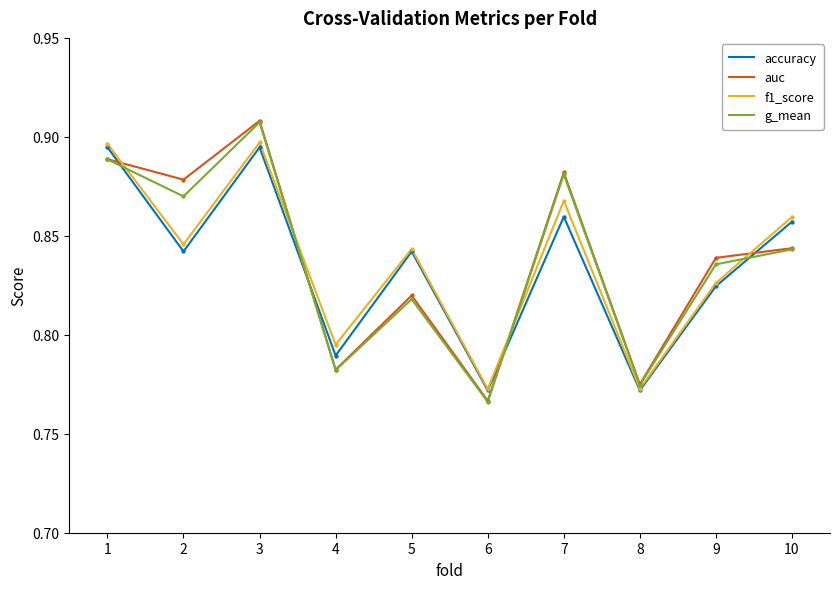

Between 1 and 8, which series saw the biggest shift?

f1_score